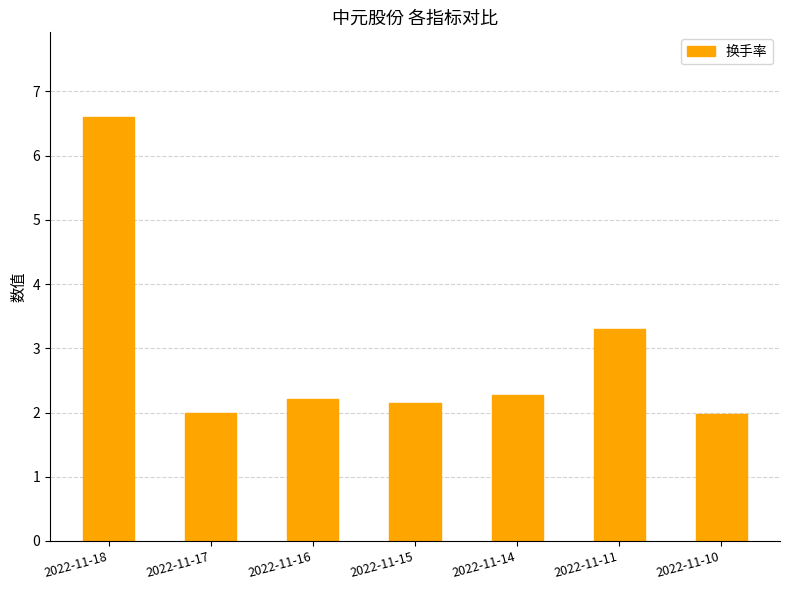

Approximately how many times larger is the value at 2022-11-11 compared to 2022-11-18?

0.5